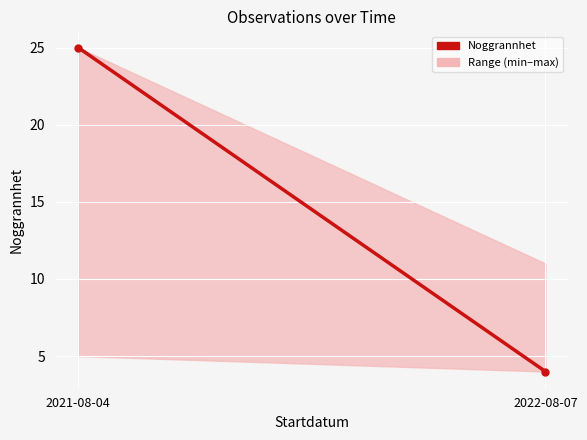

What is the greatest value displayed?

25